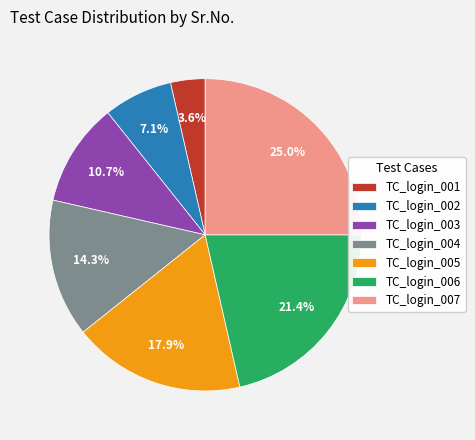

How many segments does this pie chart have?

7